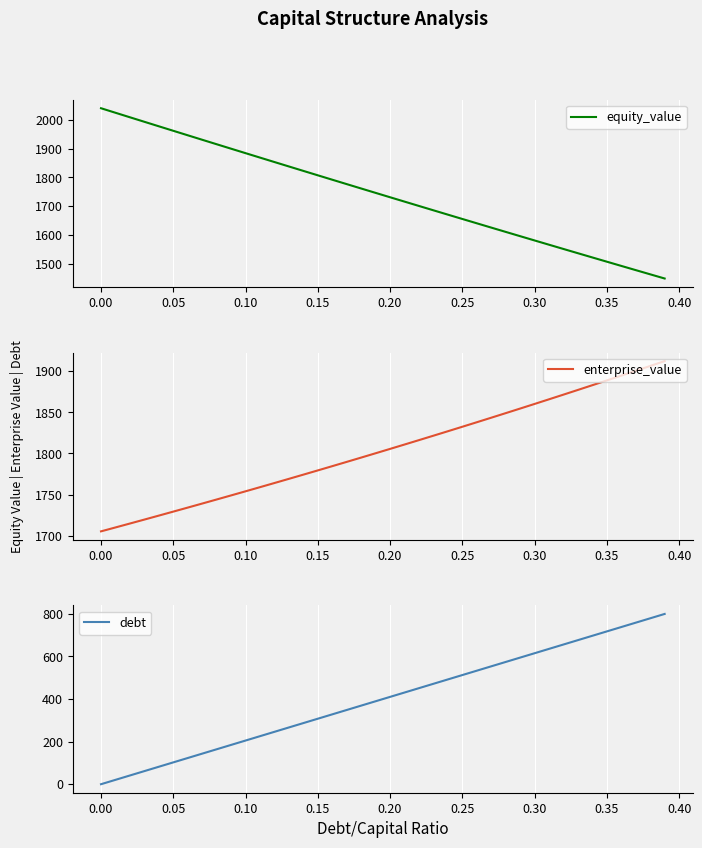

Does the chart display data point markers on the line(s)?

No